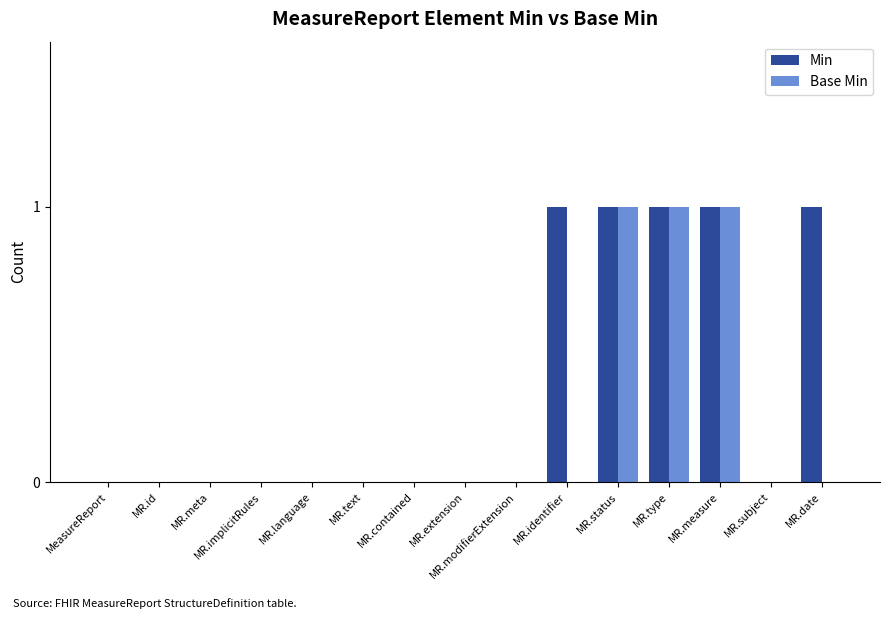

What is the sum of all Base Min values?

3